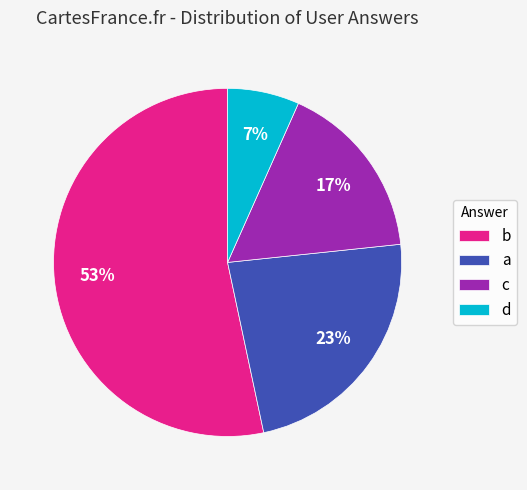

Which category has the biggest portion of the pie?

b